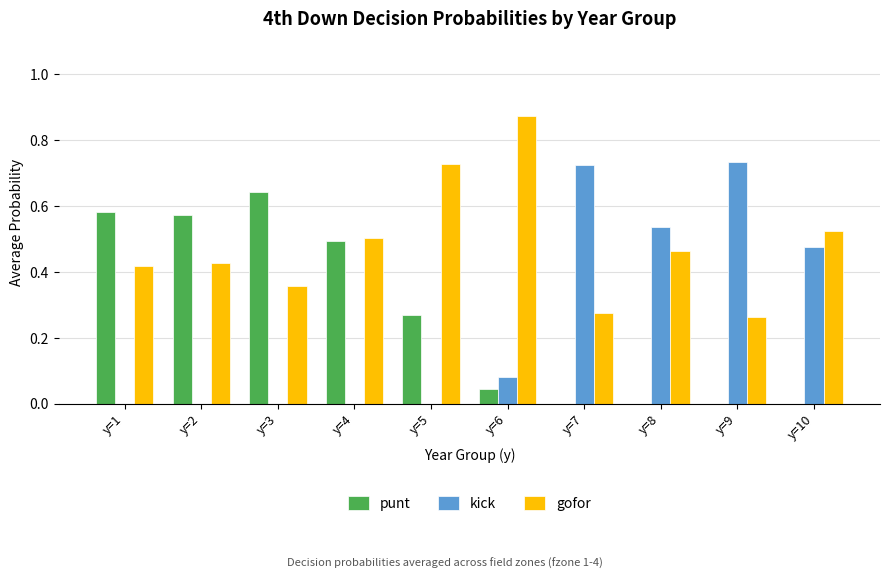

True or false: gofor has a value of 0.5 at y=8.

True